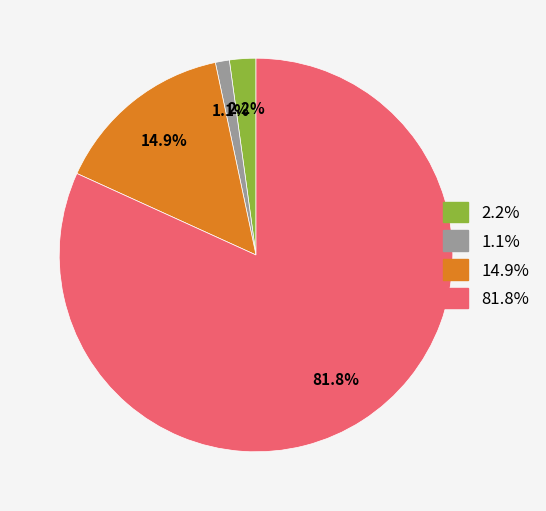

Does any single category account for the majority?

Yes